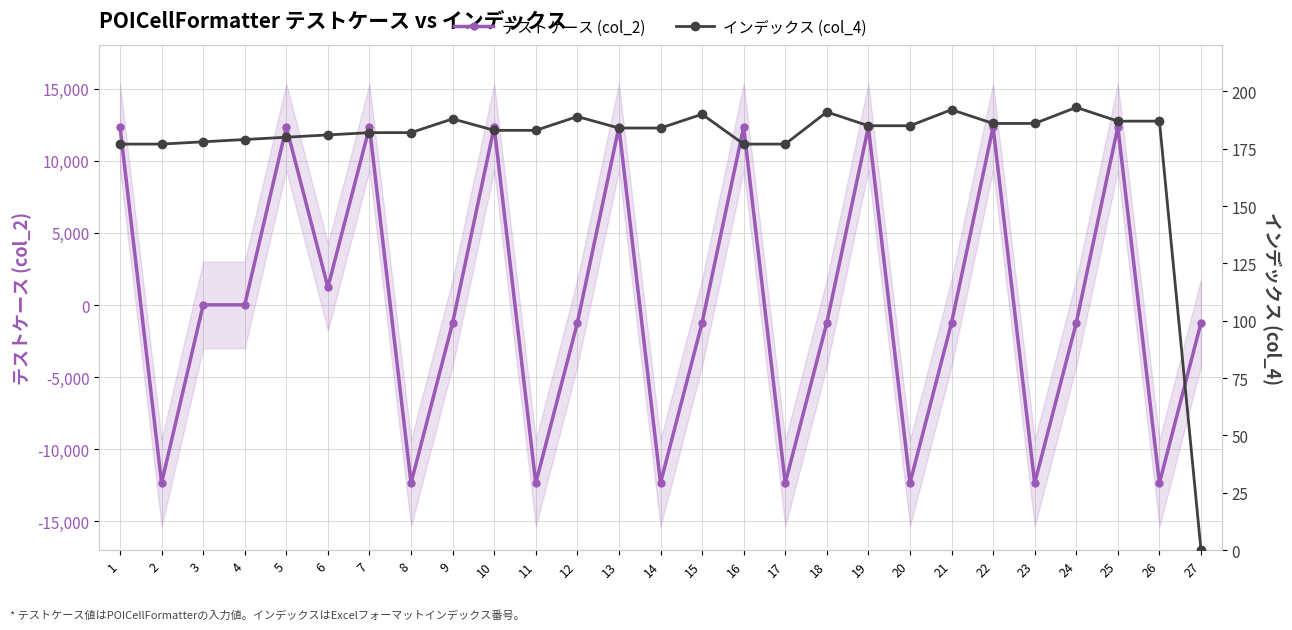

What is the value of the テストケース (col_2) point at the 18th from the left?

-1234.5